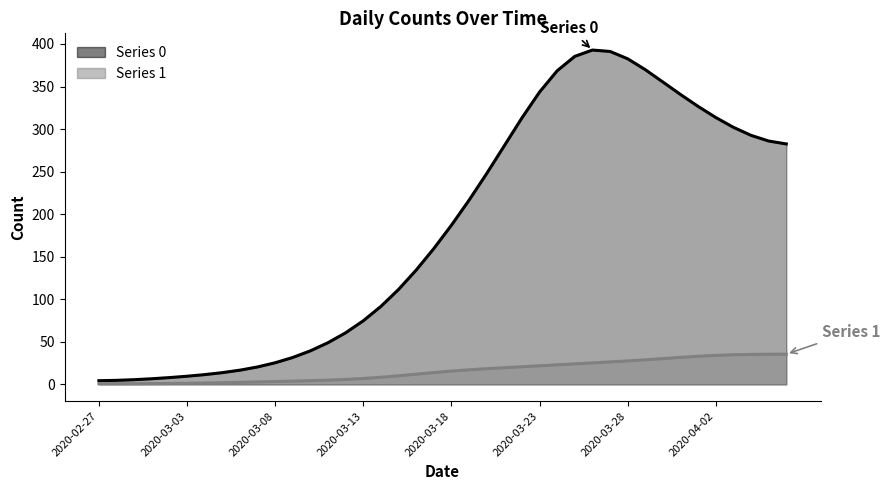

How many data points in Series 1 are less than 14?

20